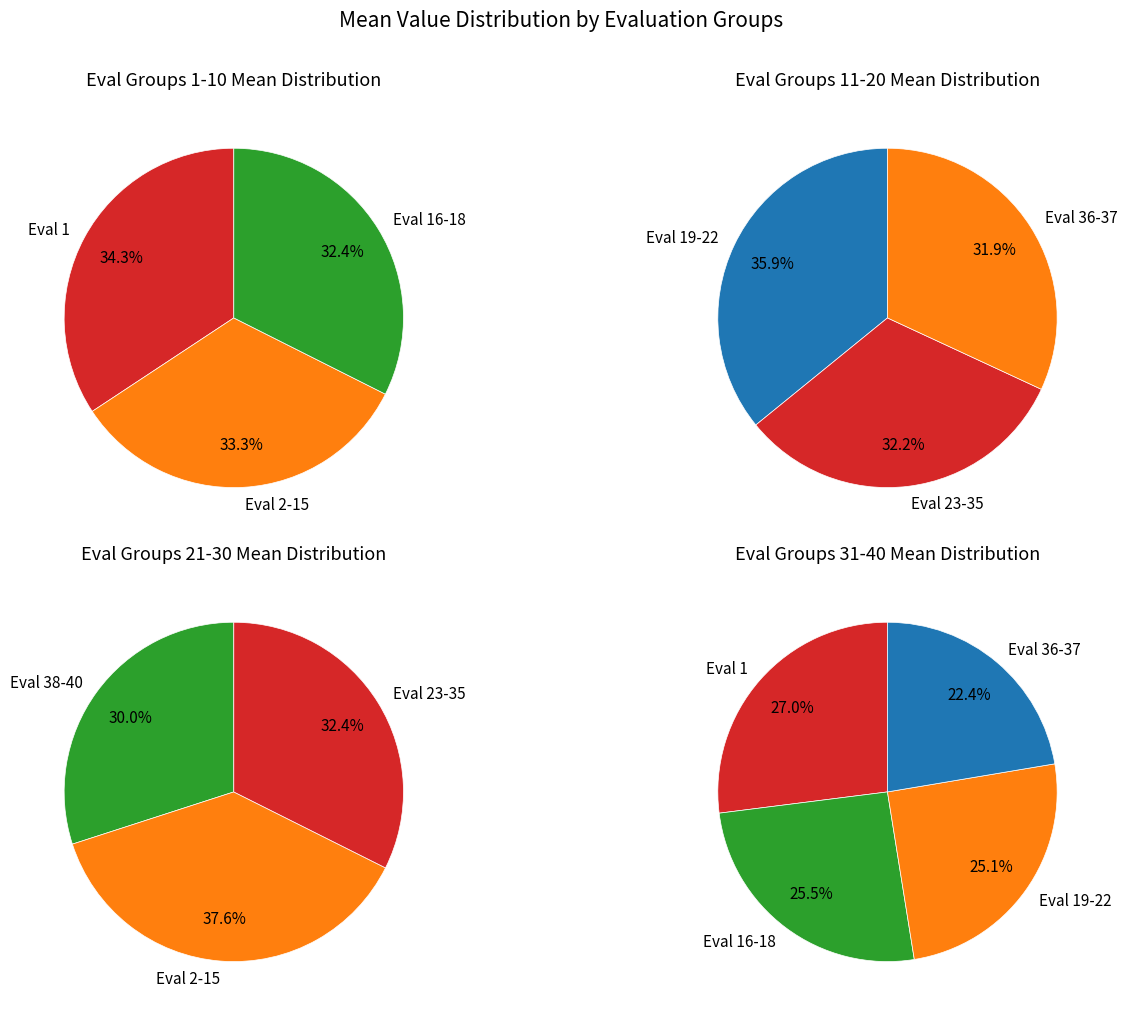

Is evals=19-22 the majority of the pie?

No